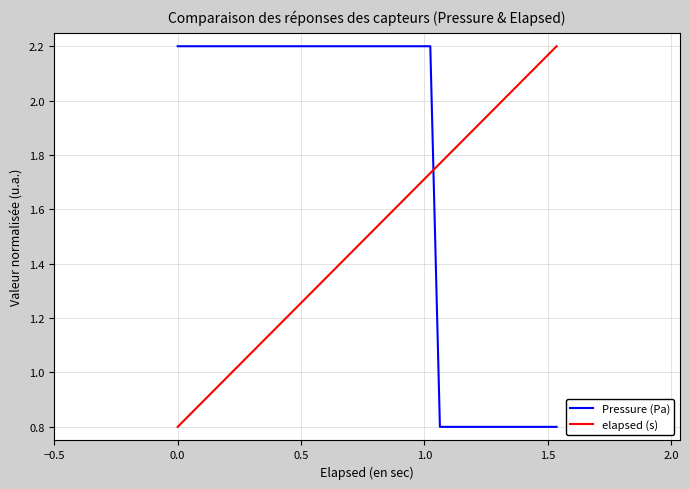

List the series in order of their overall mean, lowest first.

elapsed (s), Pressure (Pa)